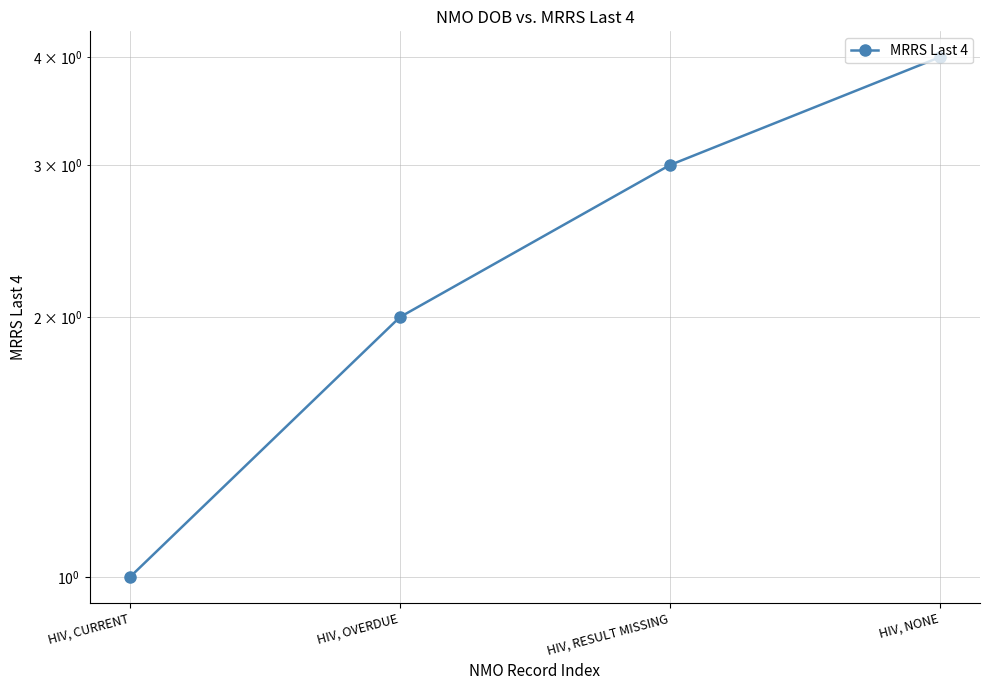

What is the difference between the values at HIV, CURRENT and HIV, NONE?

3